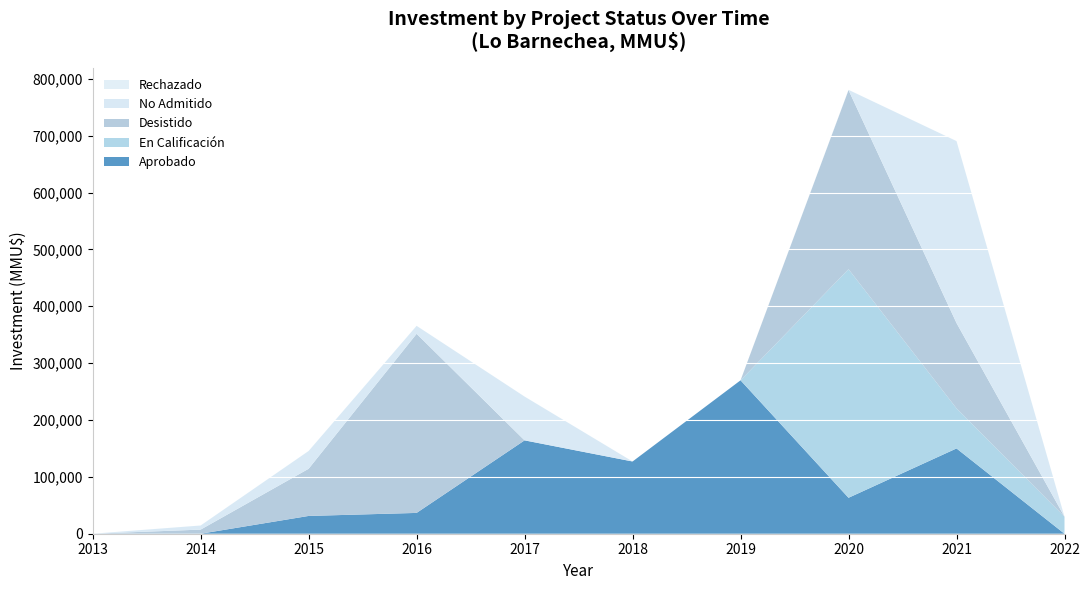

At which category is the sum across all series the highest?

2020